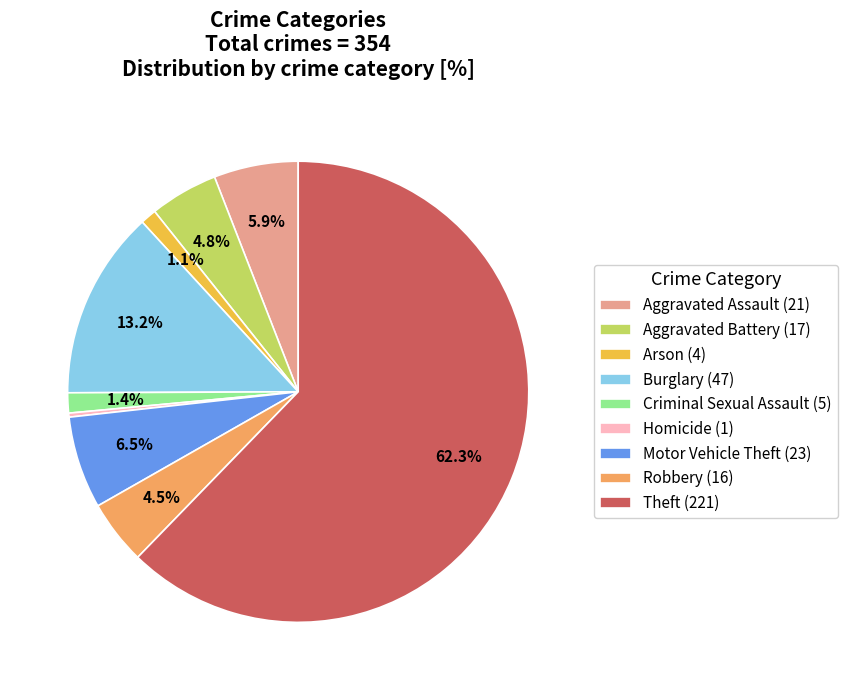

Between Criminal Sexual Assault (5) and Burglary (47), which is larger?

Burglary (47)